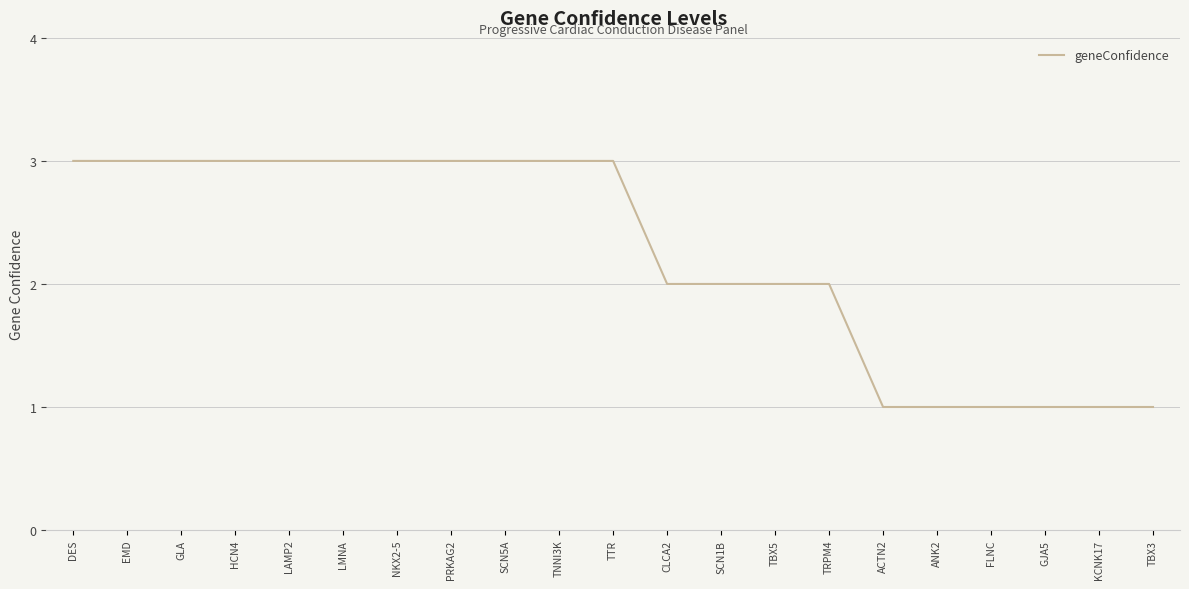

Count the values in the range 1 to 3.

21